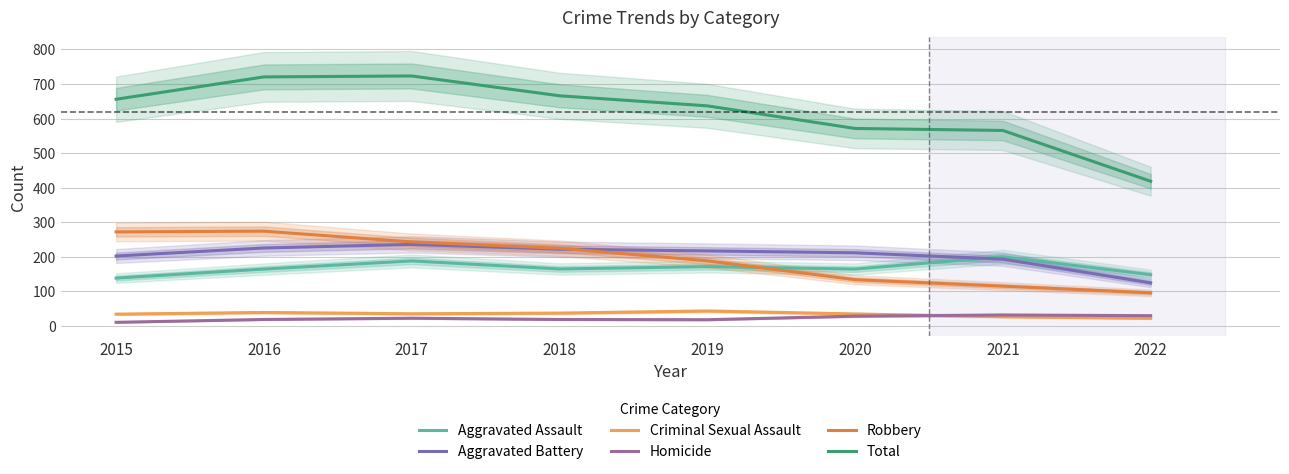

At which category does Criminal Sexual Assault reach its first local valley?

2017